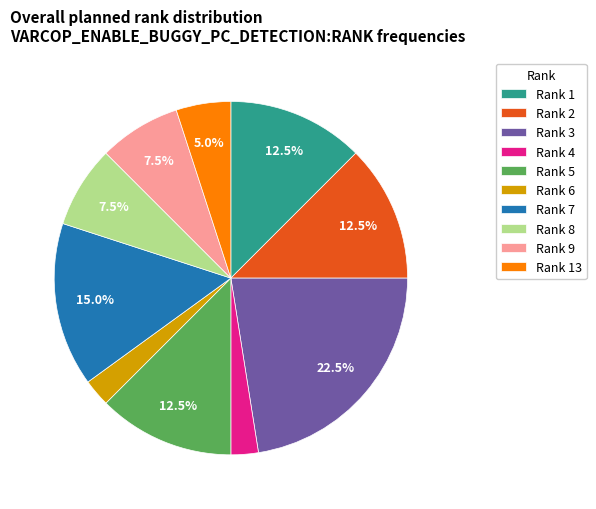

Do Rank 5 and Rank 8 together represent more than half of the pie?

No